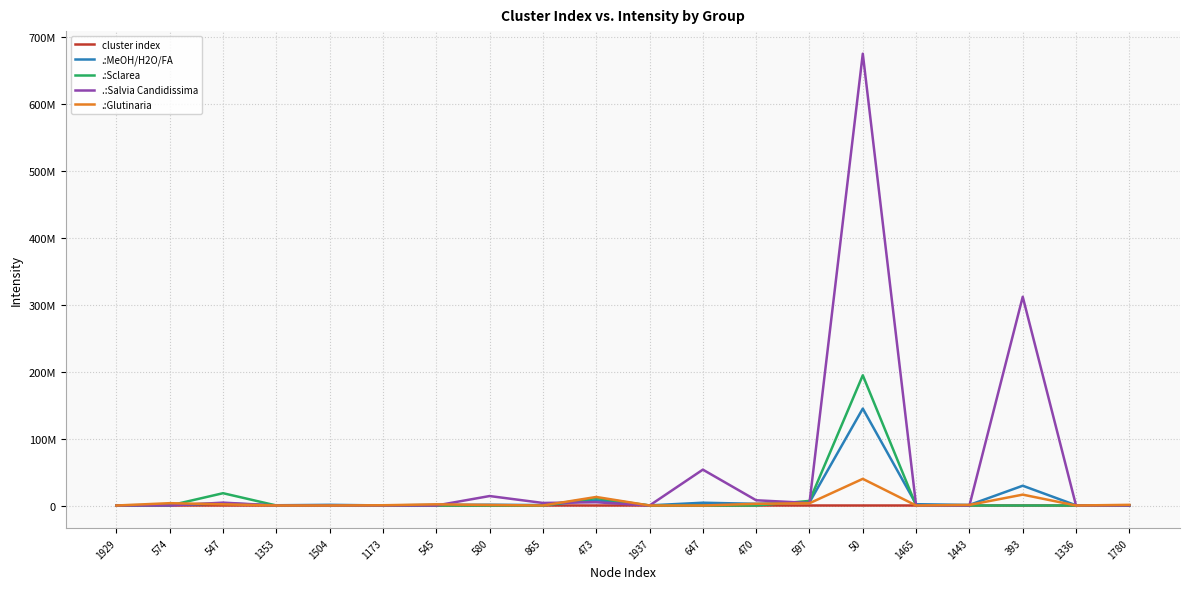

What position from the right is 1443?

4